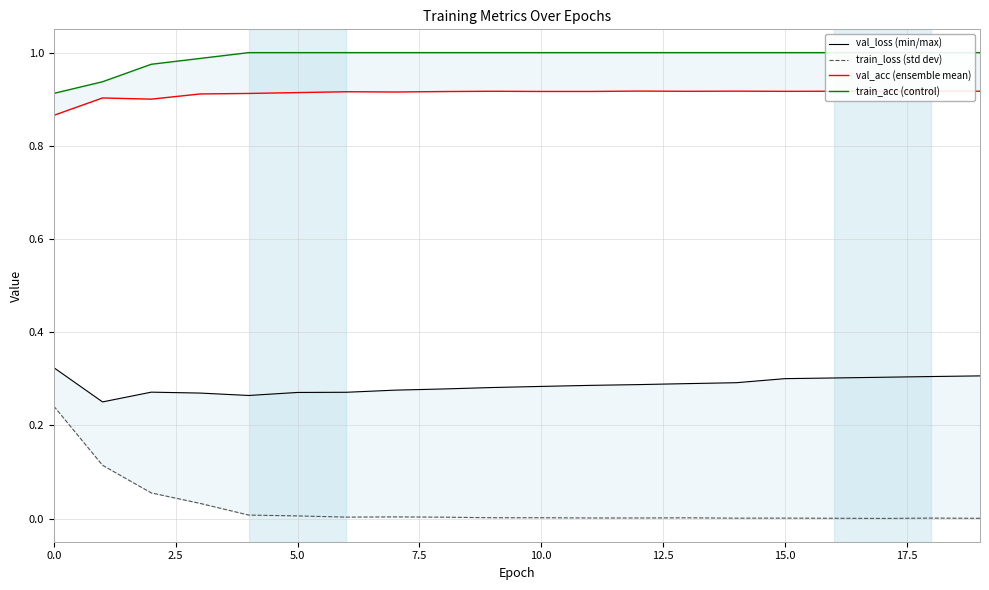

How many categories are shown in the chart?

20